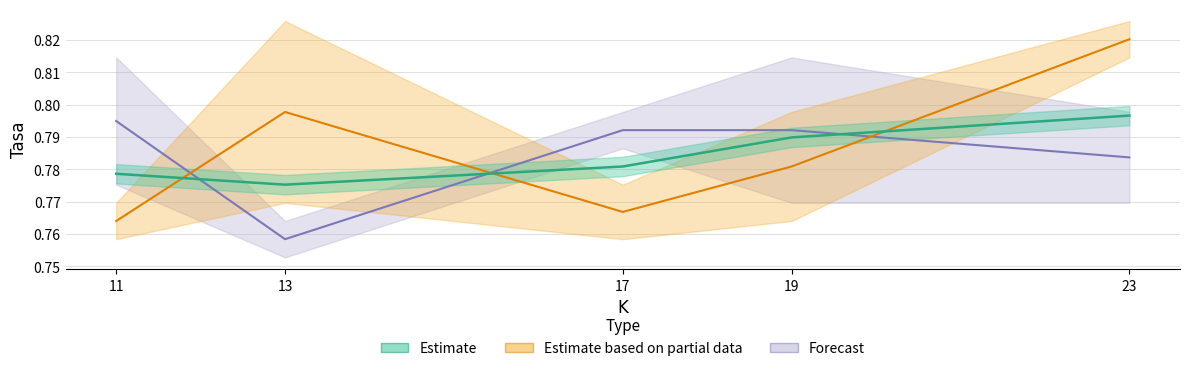

At which category is the sum across all series the highest?

23